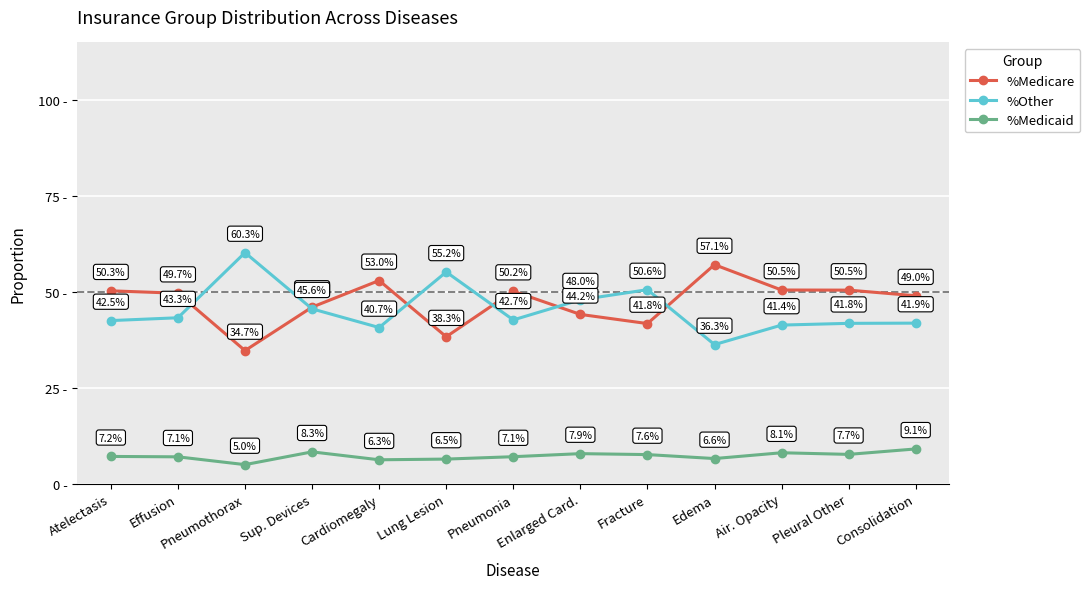

Where is the first local minimum for %Medicaid?

Pneumothorax